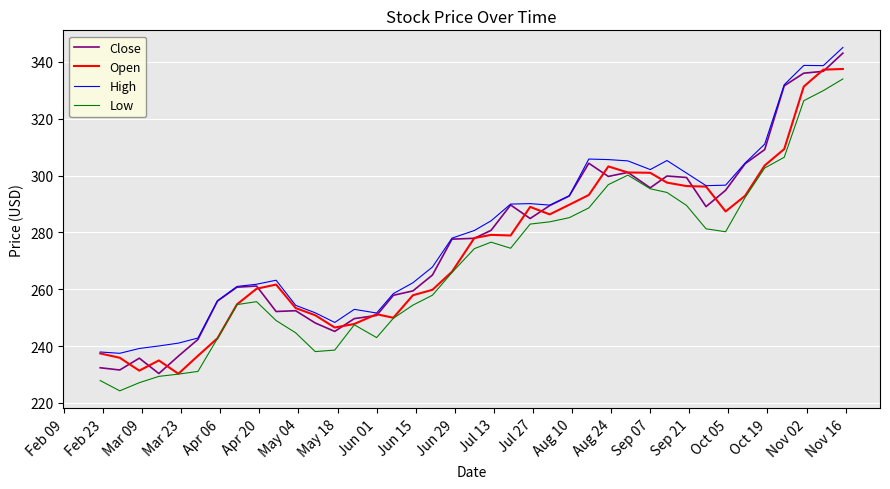

What is the average value of the High series?

280.0